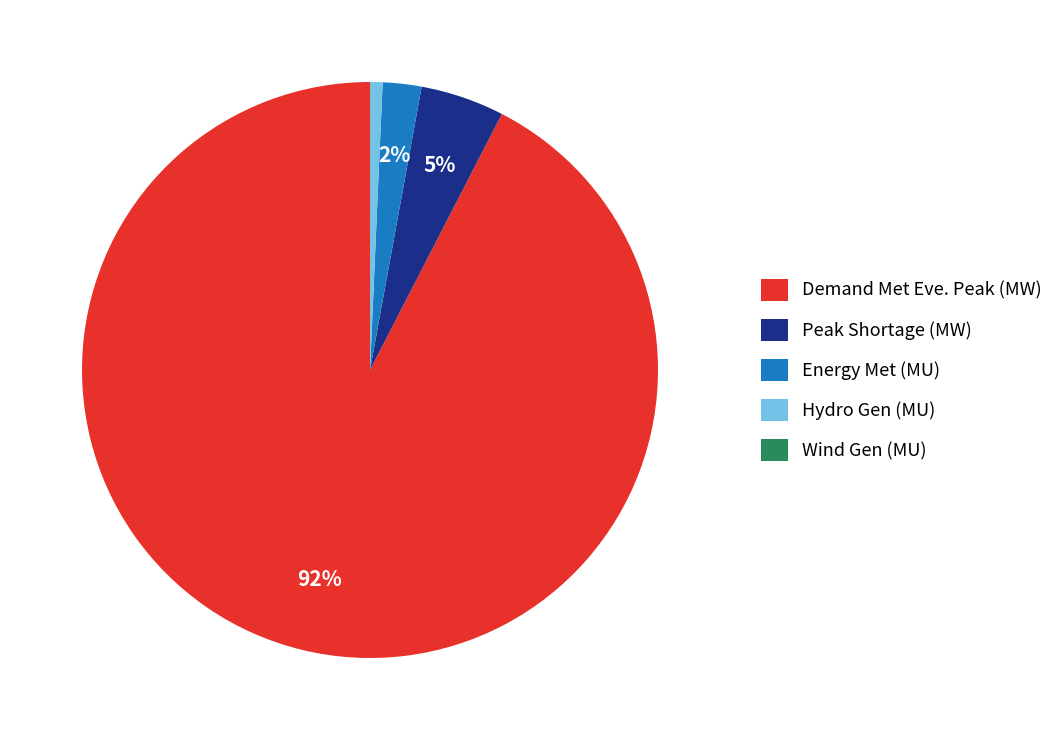

The Hydro Gen (MU) slice represents 11% of the pie. True or false?

False